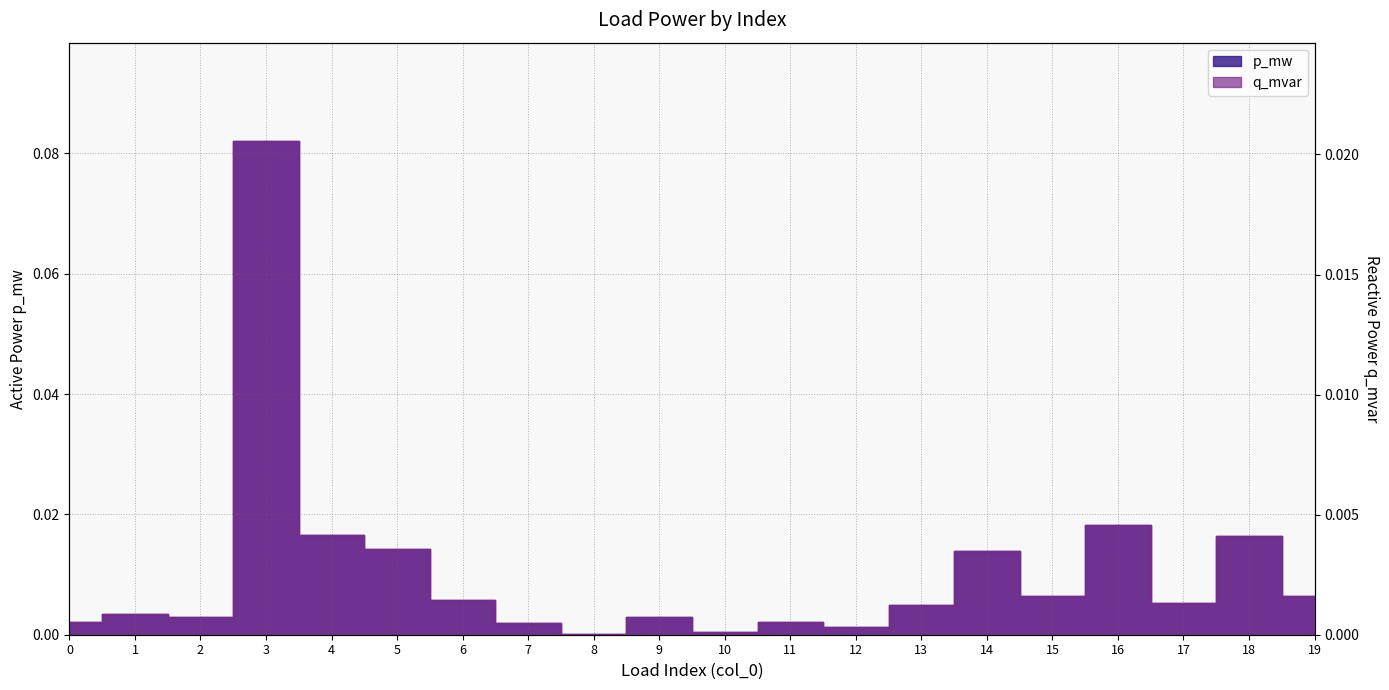

Is this an area chart (filled region under the line)?

No